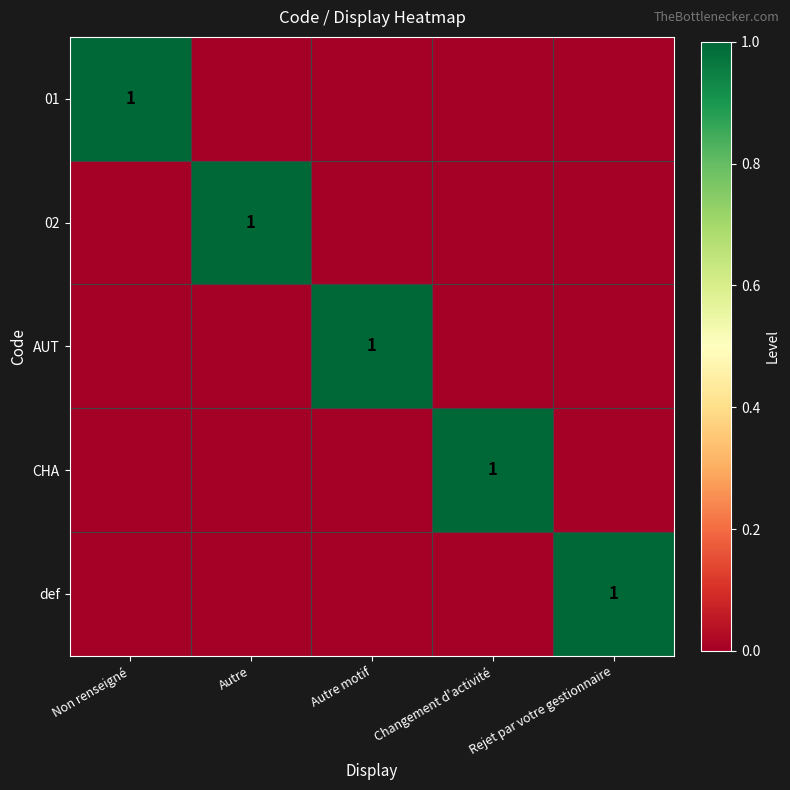

True or false: def has a value of 0 at Rejet par votre gestionnaire.

False